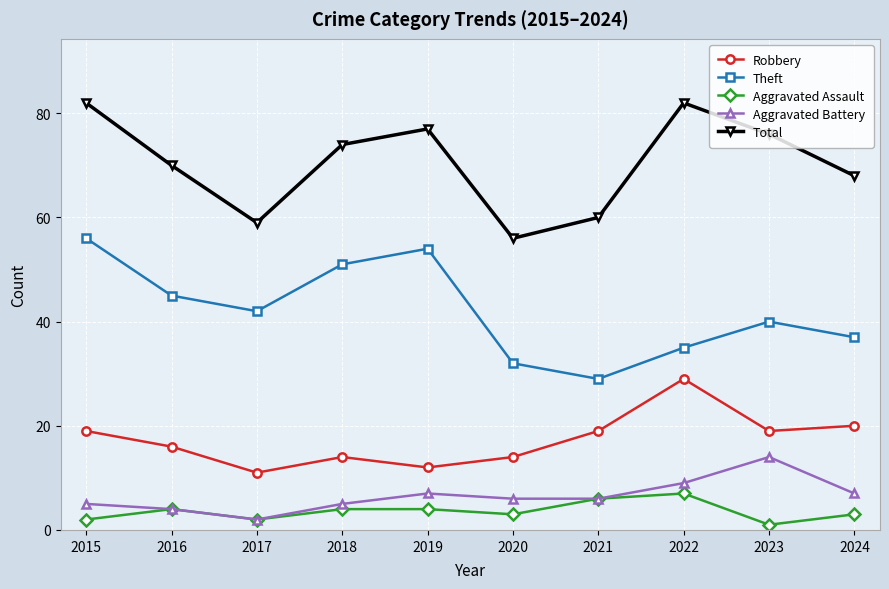

Between 2017 and 2023, which series saw the biggest shift?

Total